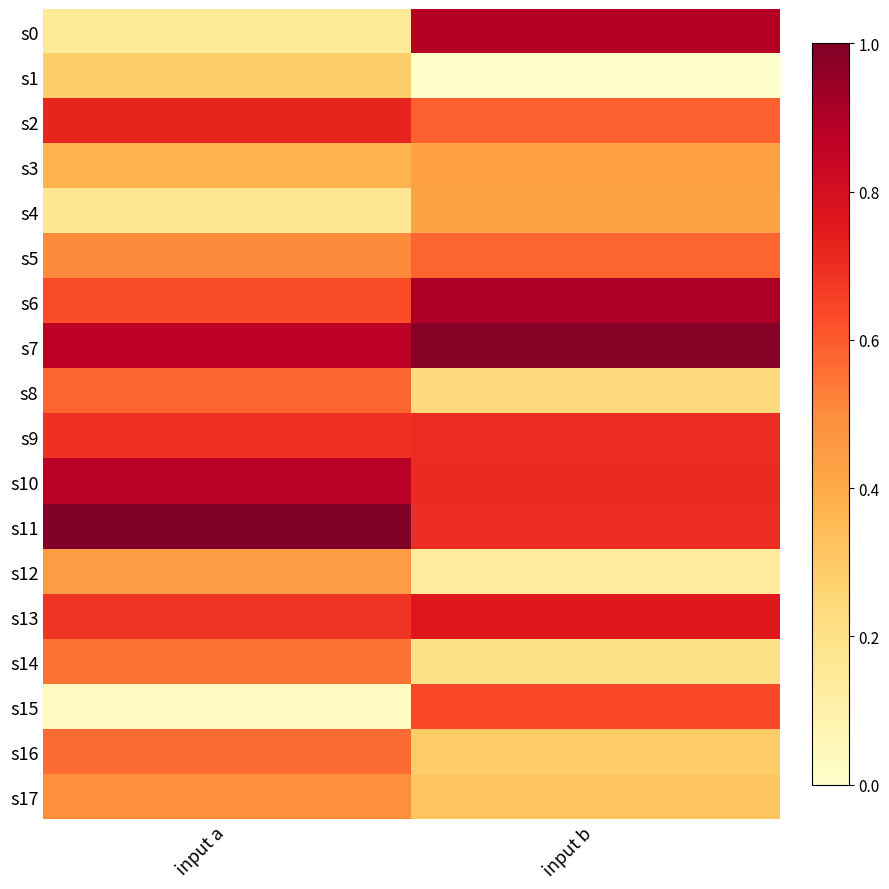

What is the greatest value displayed?

1.0